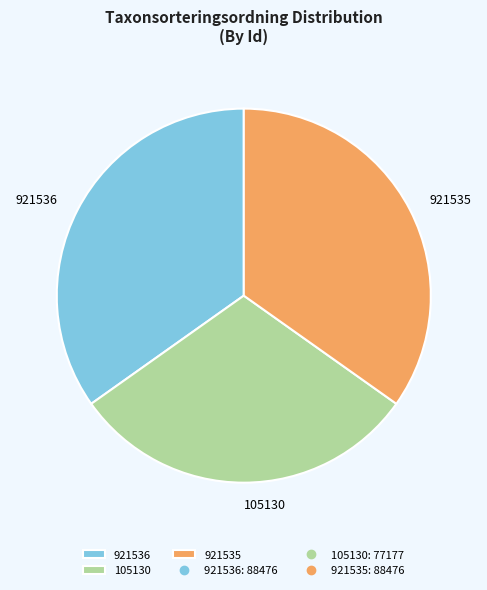

How many slices are in this pie chart?

3